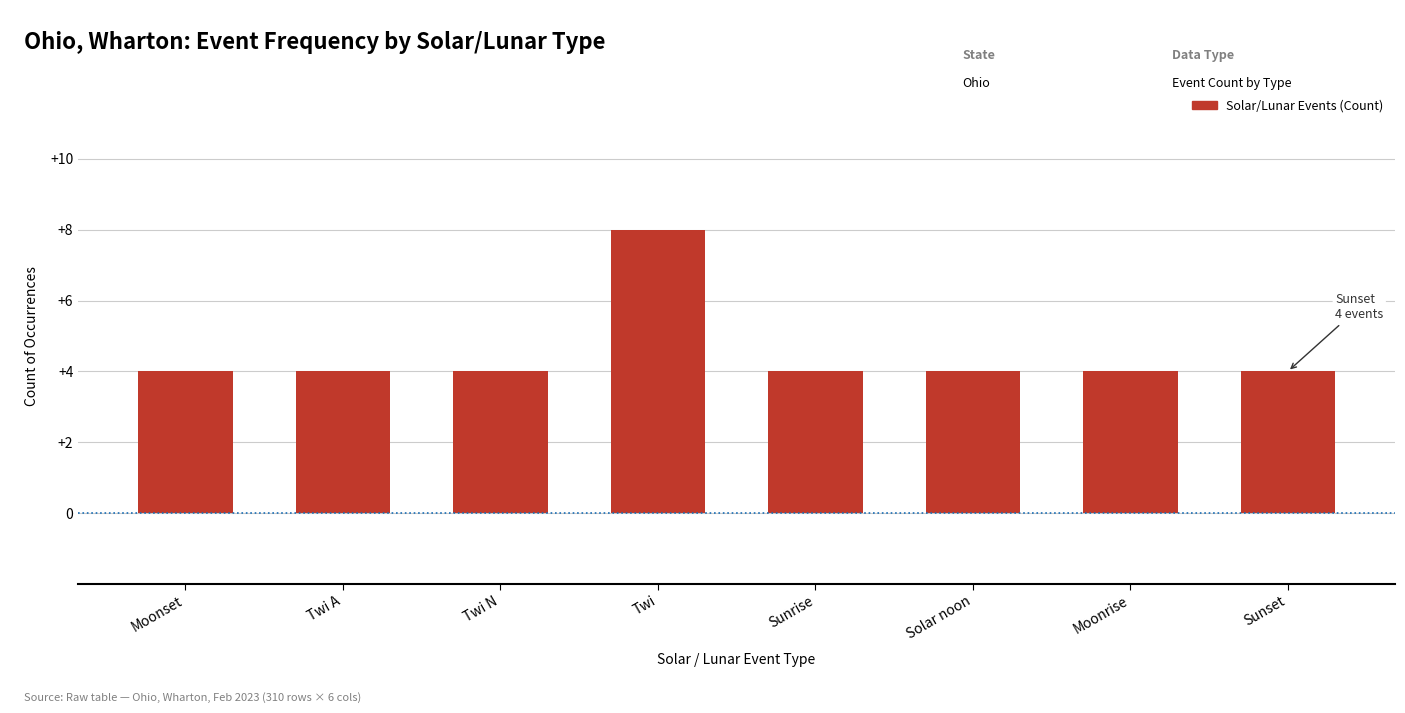

Reading right to left, list all the values displayed in this chart.

Sunset=4	Moonrise=4	Solar noon=4	Sunrise=4	Twi=8	Twi N=4	Twi A=4	Moonset=4